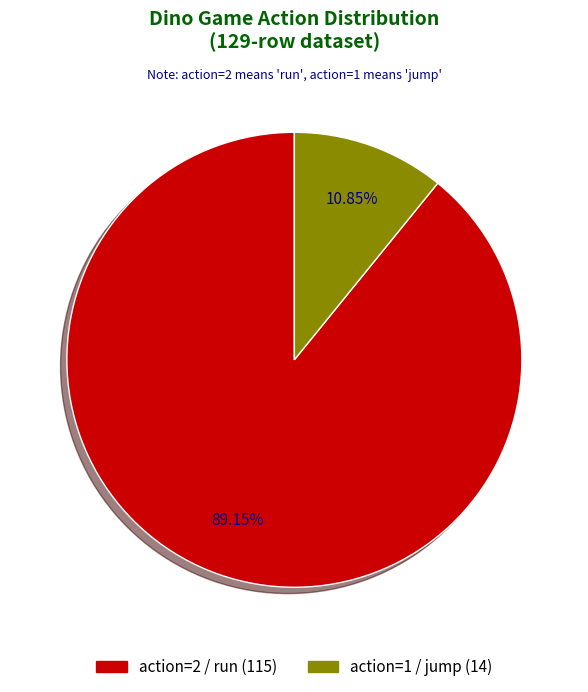

Does any single category account for the majority?

Yes